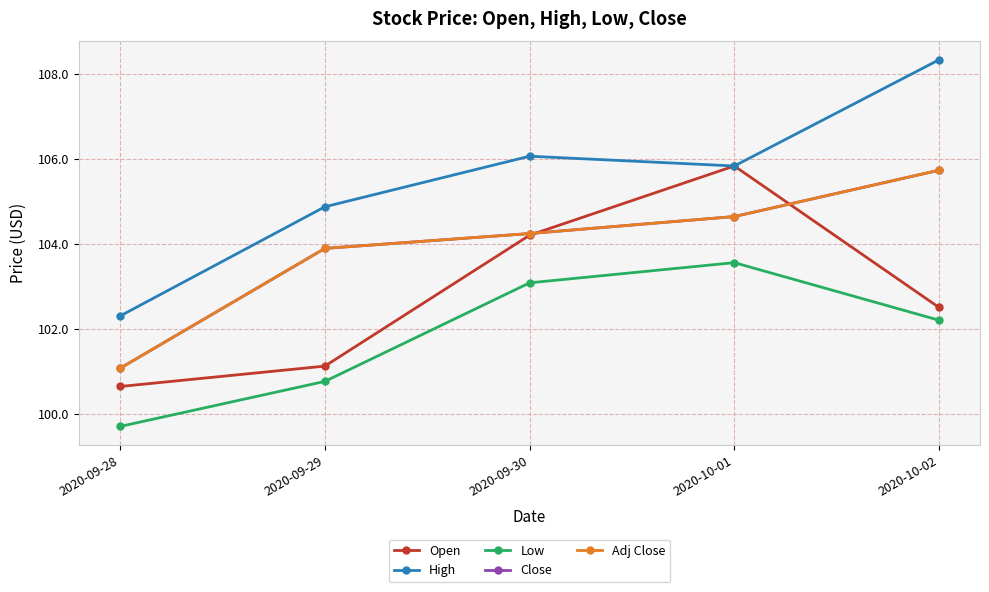

How many lines are shown in the chart?

5